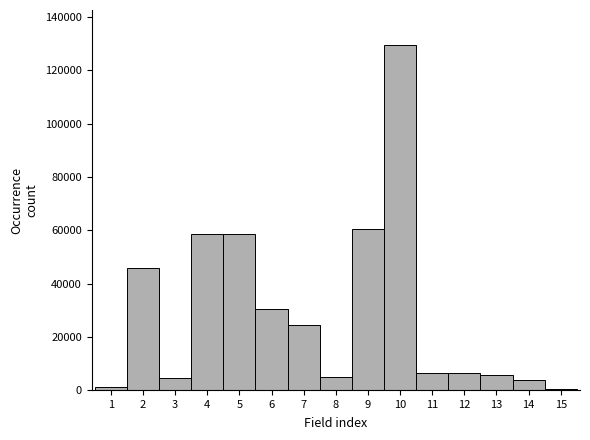

What is the difference between the maximum and minimum values?

129220